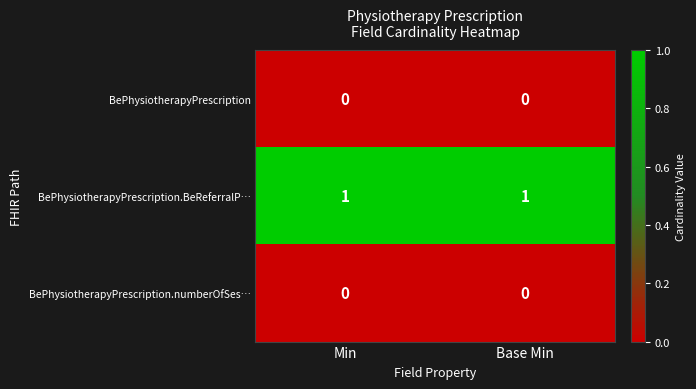

Reading left to right, list all the values displayed in this chart.

BePhysiotherapyPrescription: Min=0	Base Min=0
BePhysiotherapyPrescription.BeReferralP…: Min=1	Base Min=1
BePhysiotherapyPrescription.numberOfSes…: Min=0	Base Min=0